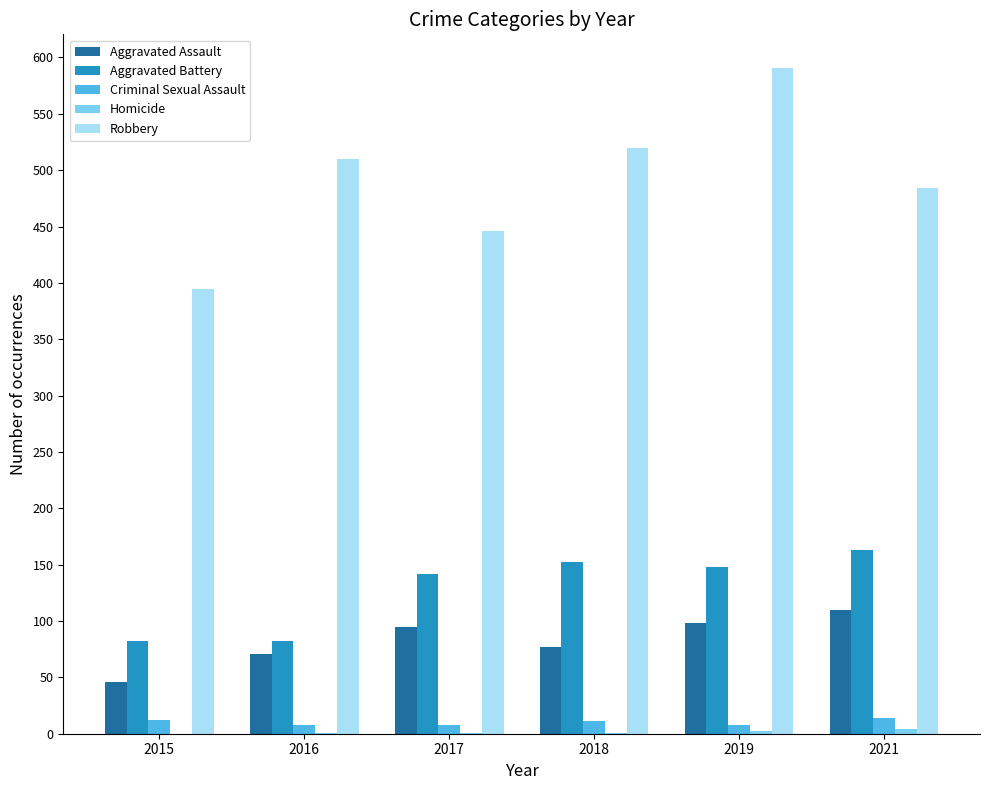

The Robbery series shows 725 at 2016. True or false?

False